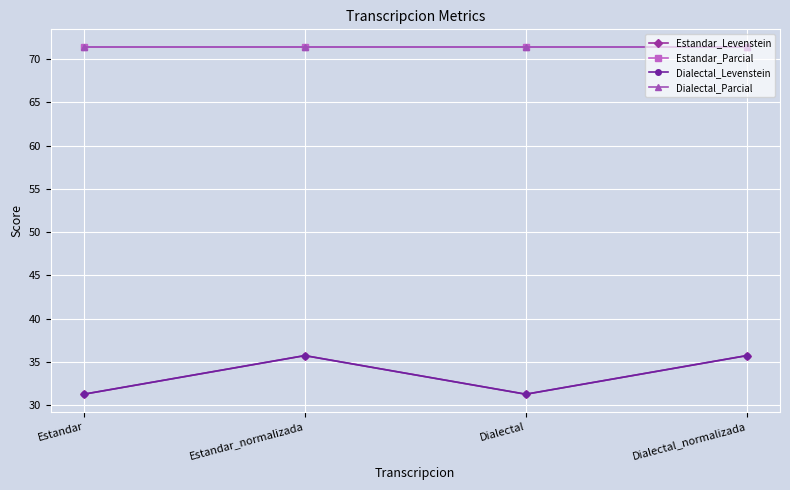

Is this an area chart (filled region under the line)?

No